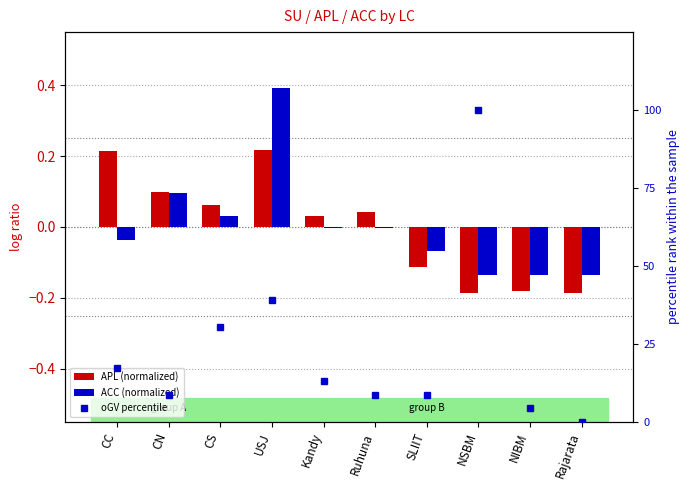

How many positive values does the ACC (normalized) series have?

3